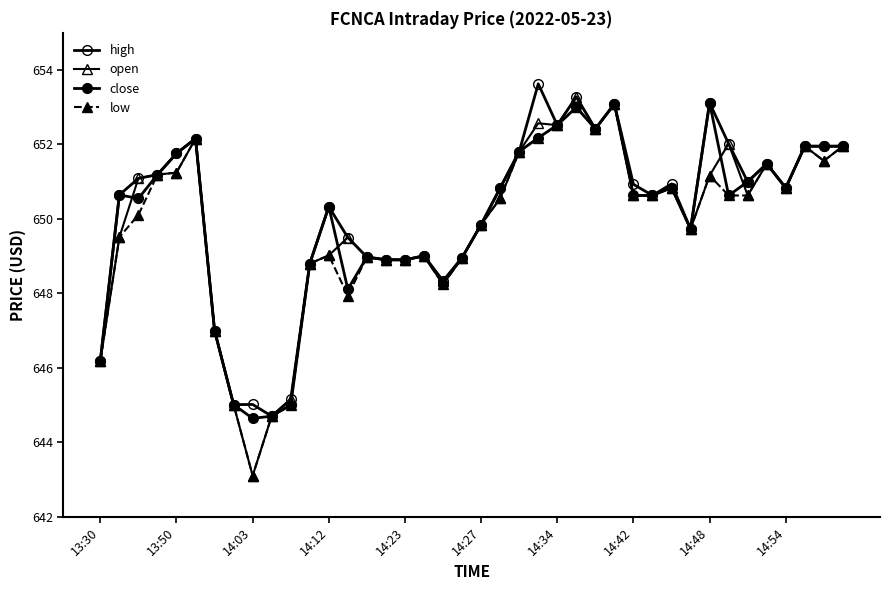

Reading left to right, transcribe all the data shown in this chart.

high: 646.2	650.6	651.1	651.2	651.8	652.2	647.0	645.0	645.0	644.7	645.1	648.8	650.3	649.5	649.0	648.9	648.9	649.0	648.3	649.0	649.9	650.8	651.8	653.6	652.5	653.3	652.4	653.1	650.9	650.6	650.9	649.7	653.1	652.0	651.0	651.5	650.8	652.0	652.0	652.0
open: 646.2	649.5	651.1	651.2	651.2	652.2	647.0	645.0	643.1	644.7	645.1	648.8	649.0	649.5	649.0	648.9	648.9	649.0	648.3	649.0	649.9	650.5	651.8	652.6	652.5	653.3	652.4	653.1	650.6	650.6	650.8	649.7	651.2	652.0	650.6	651.5	650.8	652.0	651.6	652.0
close: 646.2	650.6	650.5	651.2	651.8	652.2	647.0	645.0	644.6	644.7	645.0	648.8	650.3	648.1	649.0	648.9	648.9	649.0	648.3	649.0	649.9	650.8	651.8	652.2	652.5	653.0	652.4	653.1	650.6	650.6	650.8	649.7	653.1	650.6	651.0	651.5	650.8	652.0	652.0	652.0
low: 646.2	649.5	650.1	651.2	651.2	652.2	647.0	645.0	643.1	644.7	645.0	648.8	649.0	647.9	649.0	648.9	648.9	649.0	648.2	649.0	649.9	650.5	651.8	652.2	652.5	653.0	652.4	653.1	650.6	650.6	650.8	649.7	651.2	650.6	650.6	651.5	650.8	652.0	651.6	652.0